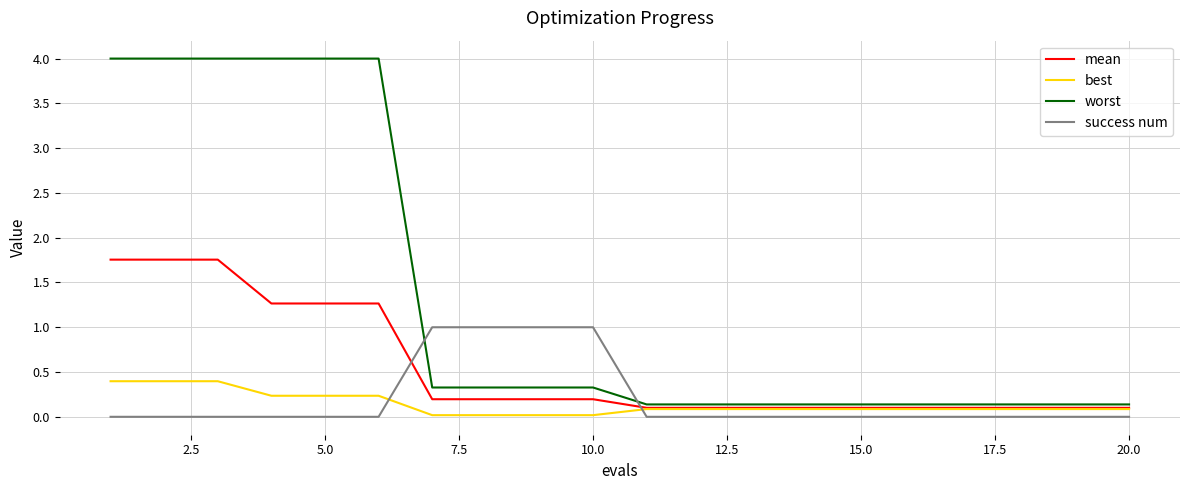

How many intersections are there between success num and mean?

2